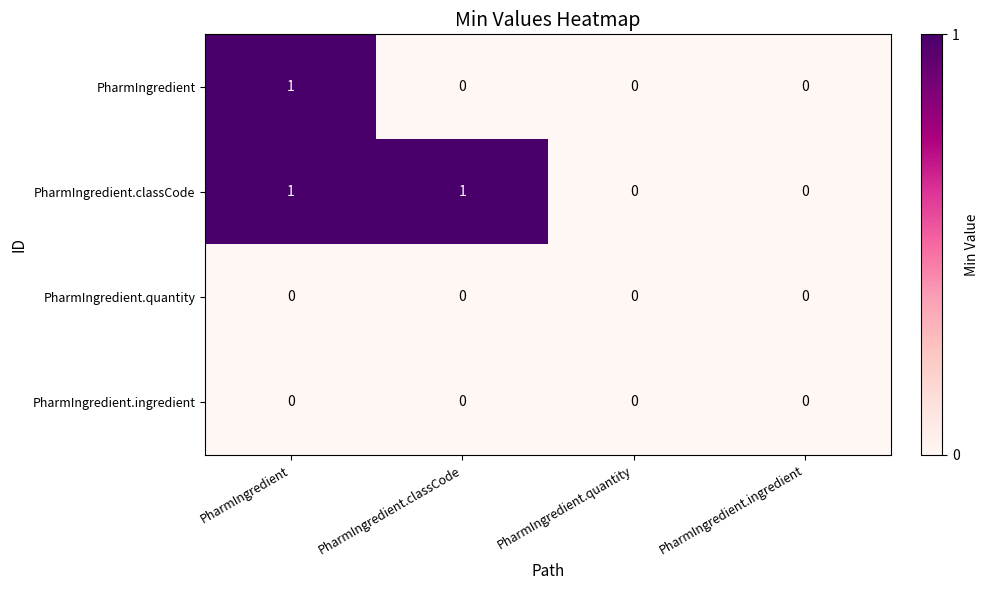

Count the PharmIngredient.classCode values in the range 0 to 1.

4